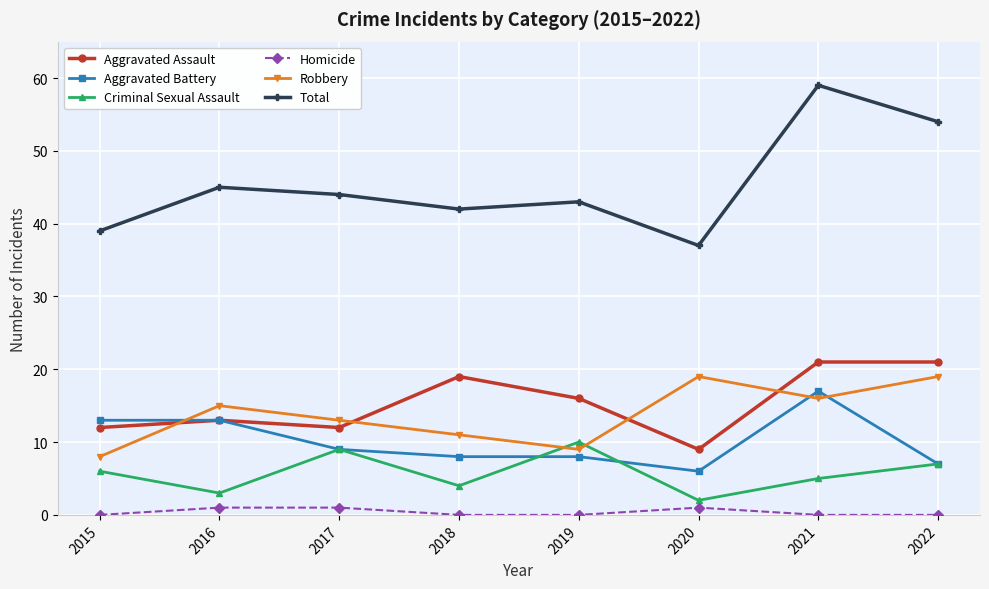

What is the approximate value of Robbery at 2022, to the nearest 10?

20